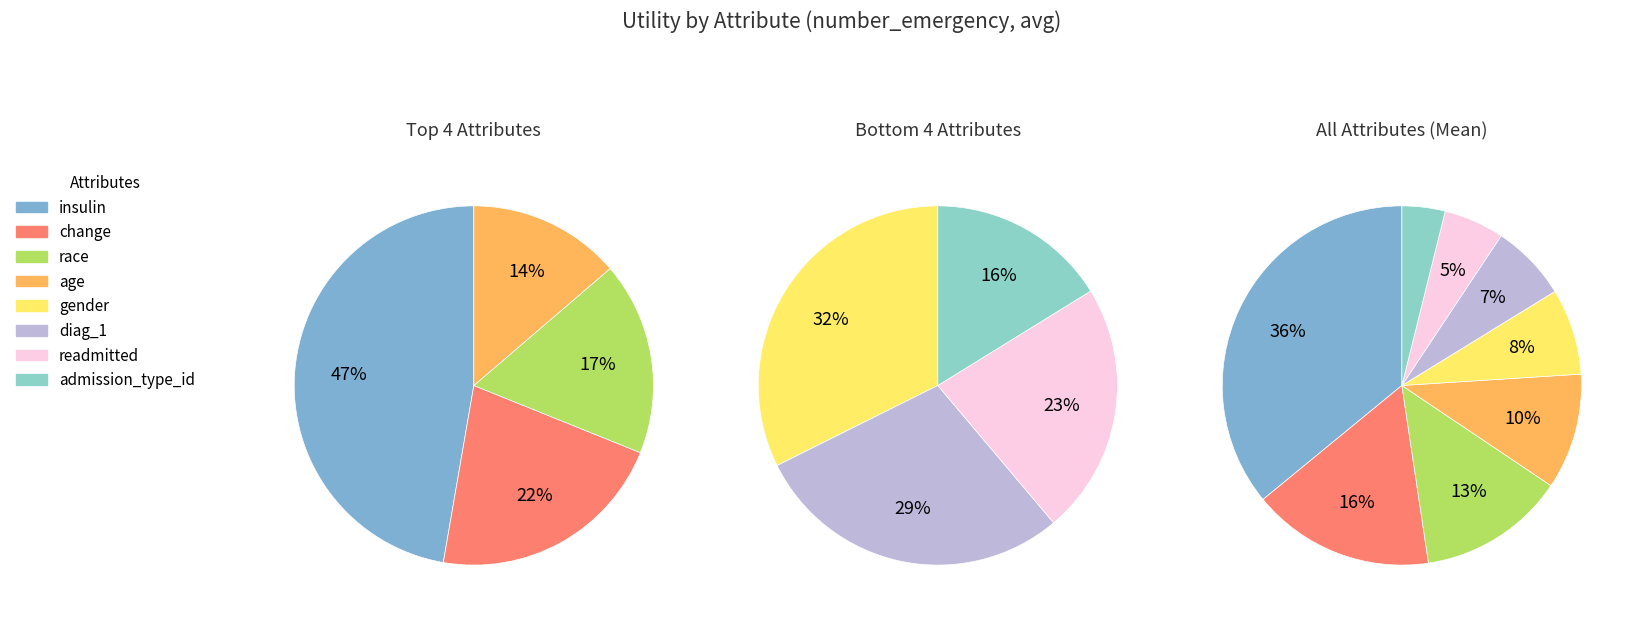

Which slice is the smallest?

admission_type_id